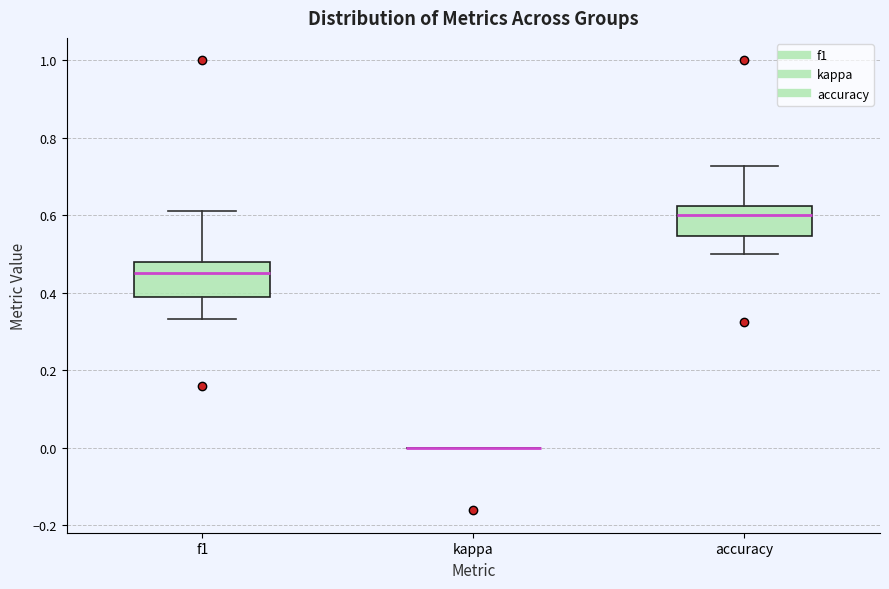

Reading left to right, read every box against the y-axis: the position of its median line, the range the box covers, and the ends of its whiskers. The values are not printed on the chart, so give them approximately, as read against the axis.

f1: median 0.46, box 0.38 to 0.48, whiskers 0.34 to 0.62
kappa: box collapsed to a line at 0.00, whiskers 0.00 to 0.00
accuracy: median 0.60, box 0.54 to 0.62, whiskers 0.50 to 0.72